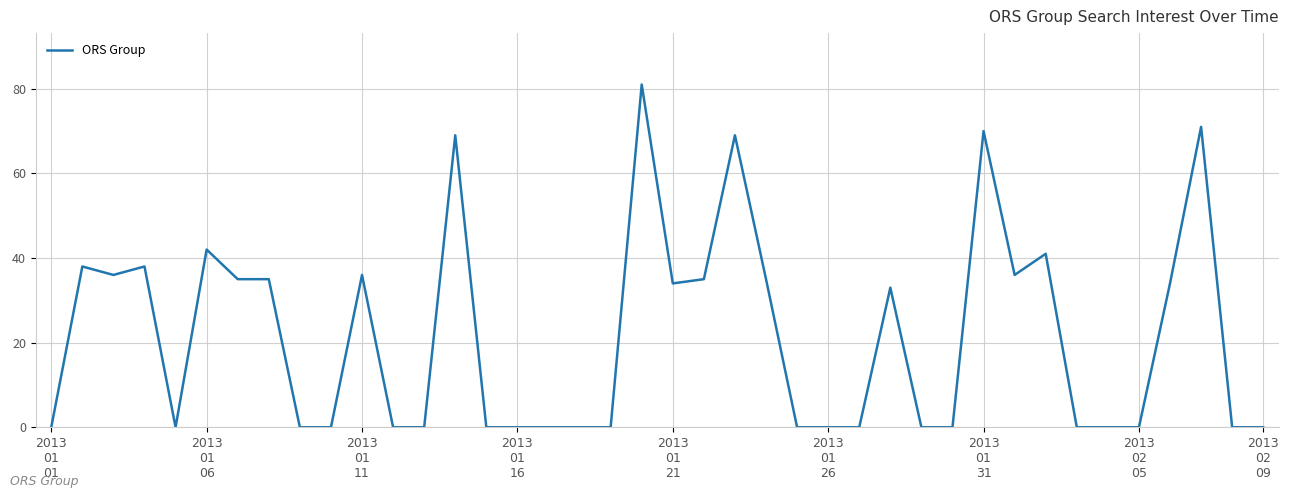

What is the maximum value shown in the chart?

81